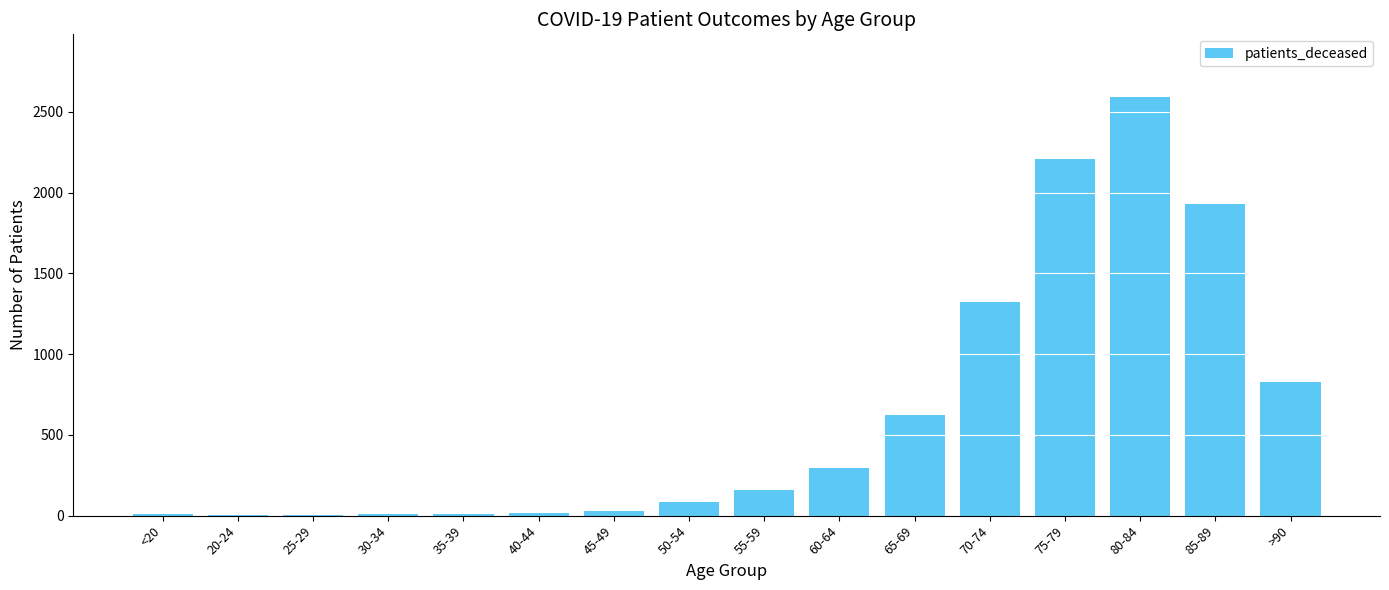

What is the approximate value at 45-49, to the nearest 10?

30